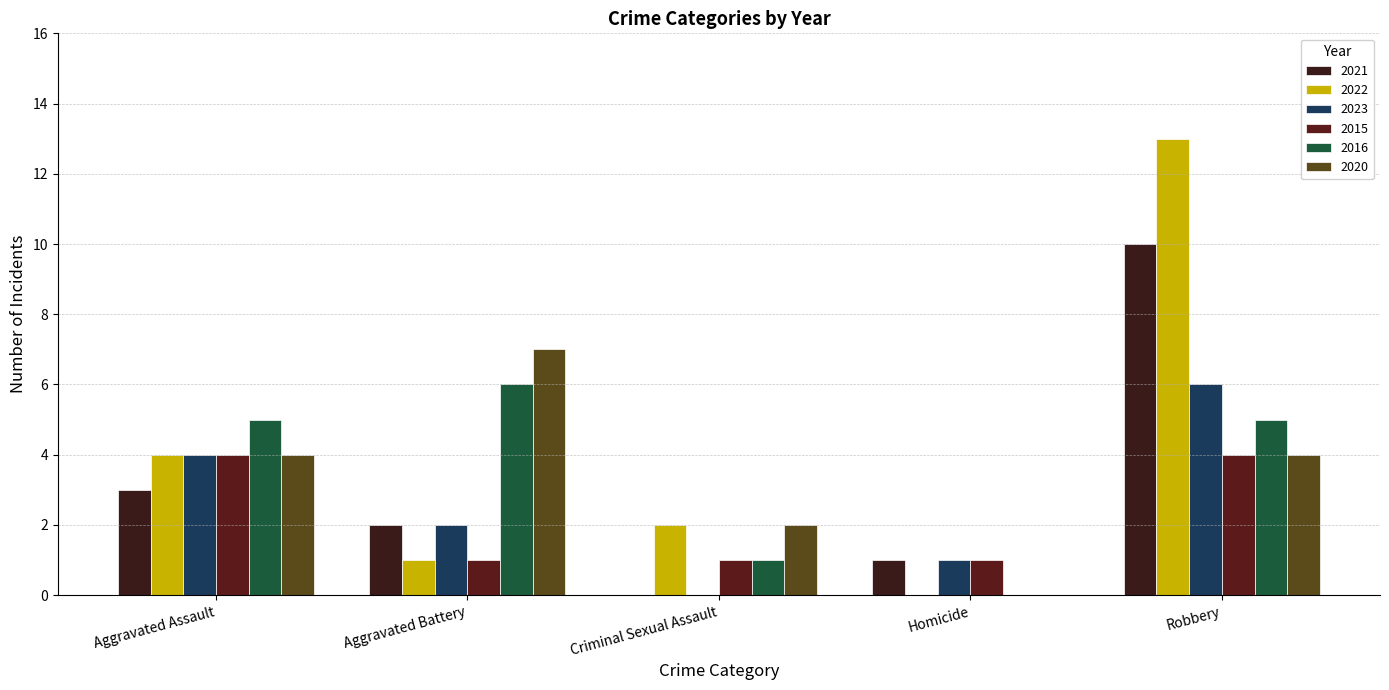

What is the difference between the highest and lowest values at Robbery?

9